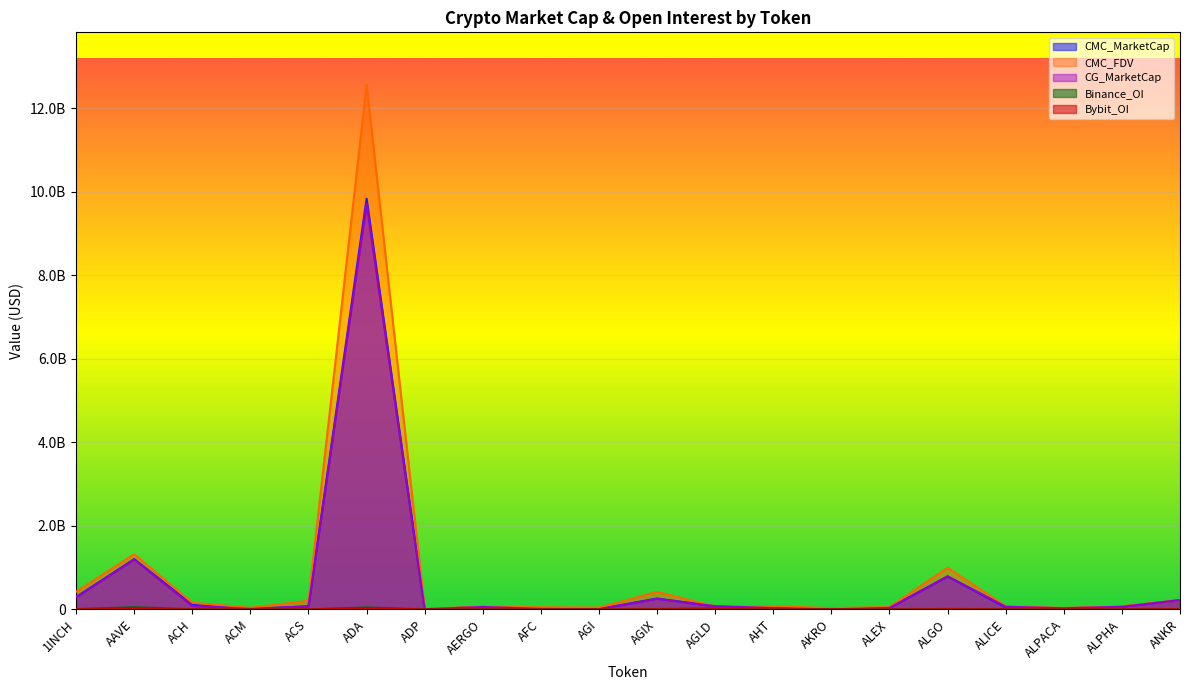

What is the difference between the highest and lowest values at ADA?

12529941978.1